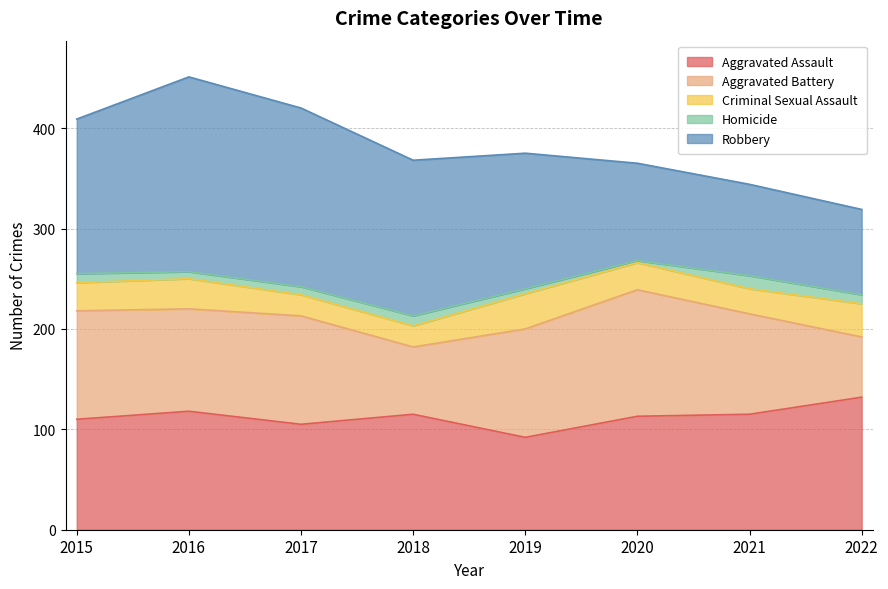

Which series has the largest range (max minus min)?

Robbery